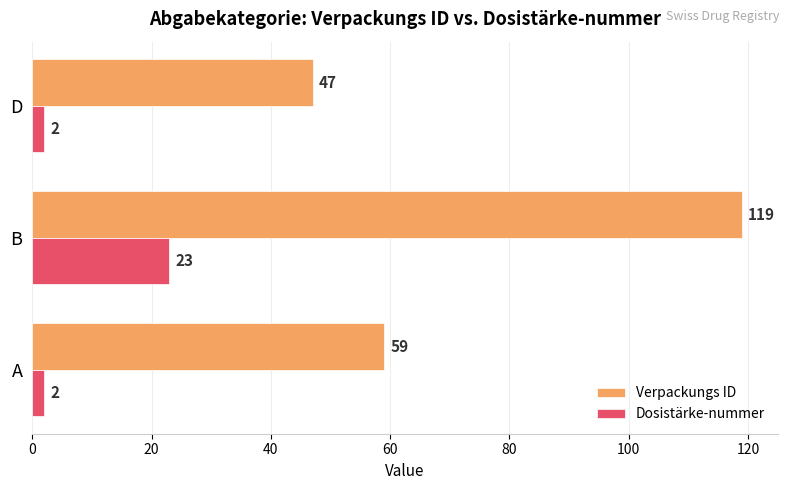

How many data points in Verpackungs ID are less than 59?

1